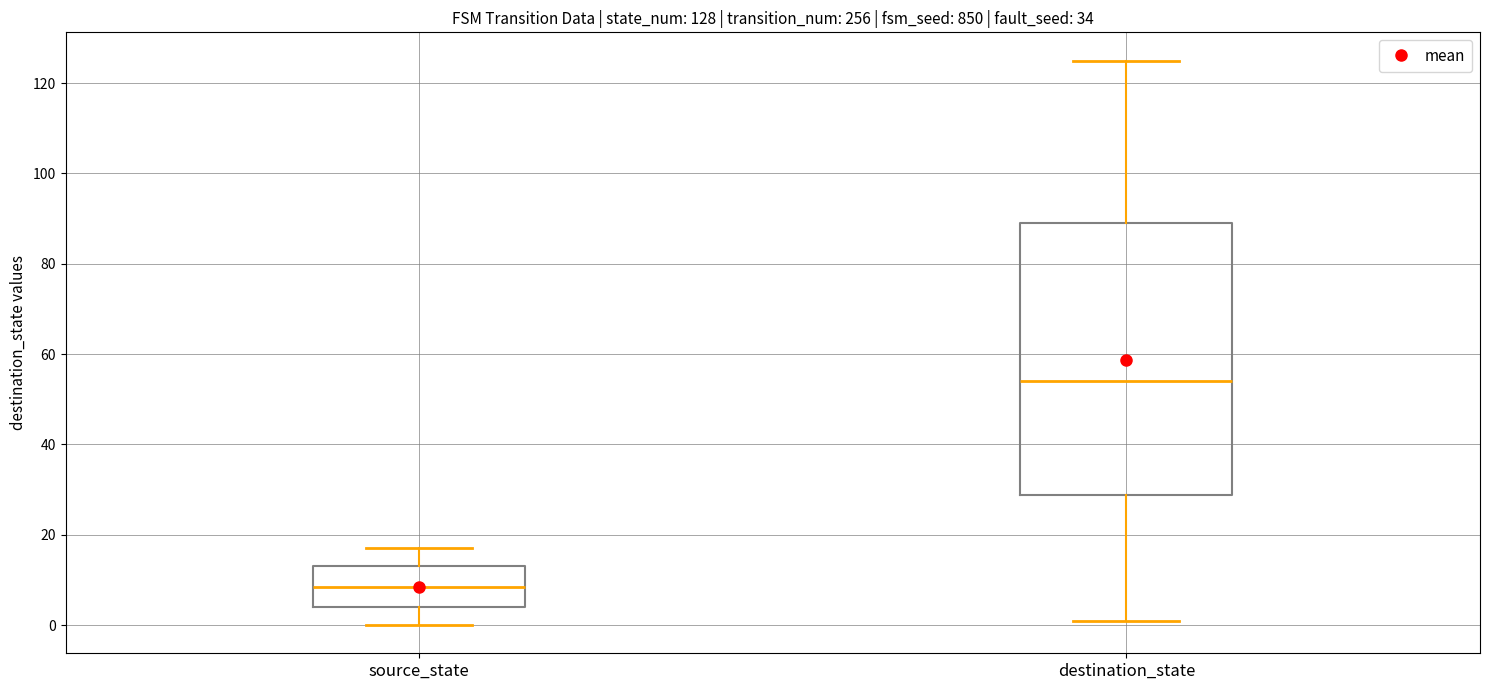

Which box is the tallest, from its lower edge to its upper edge?

destination_state